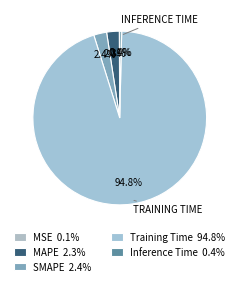

Count the number of slices in the pie.

5